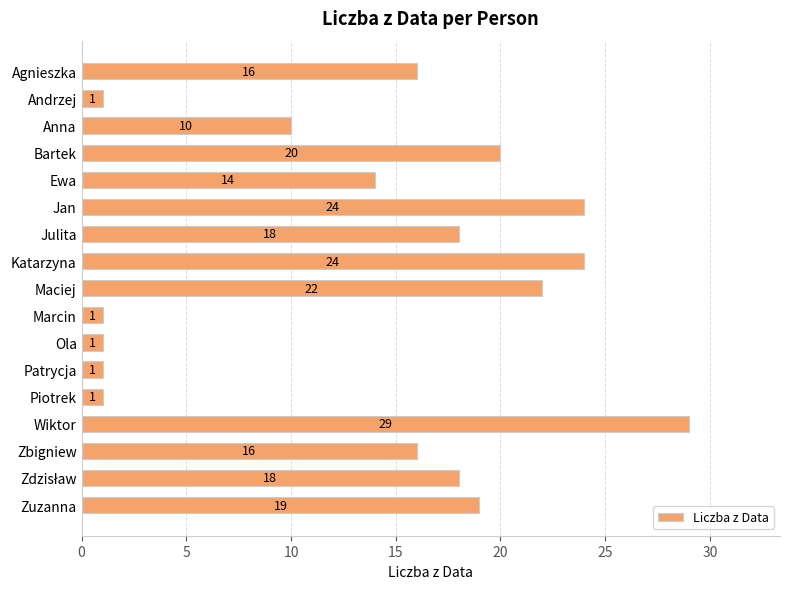

What is the change in value from Jan to Marcin?

-23